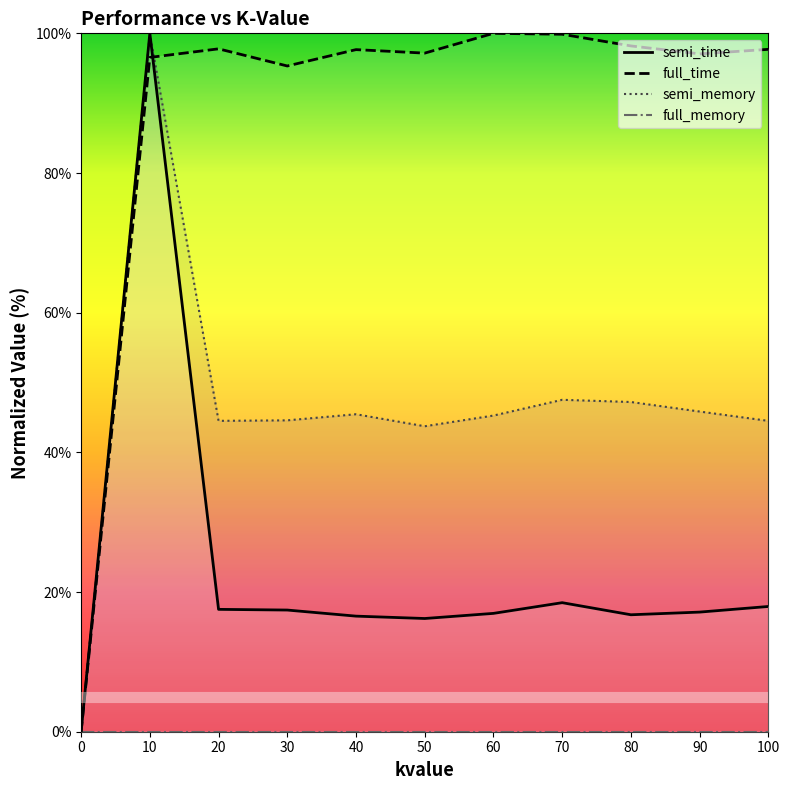

At how many categories does at least one series exceed 63?

10